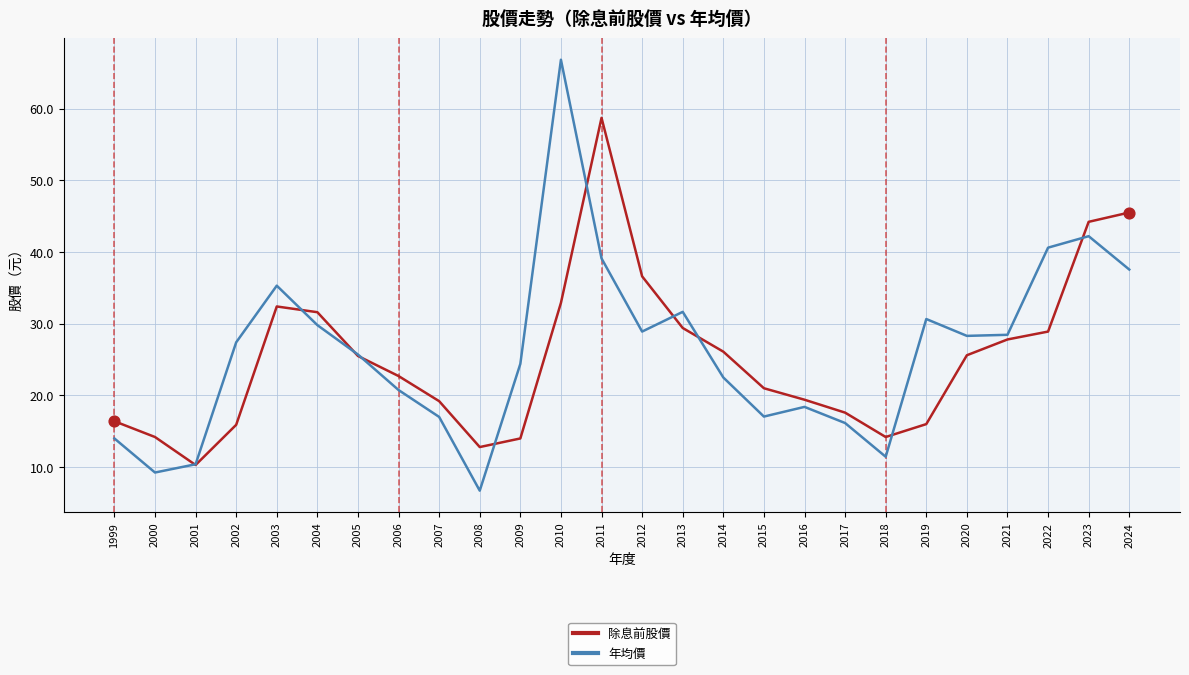

What is the total value across all series at 1999?

30.4